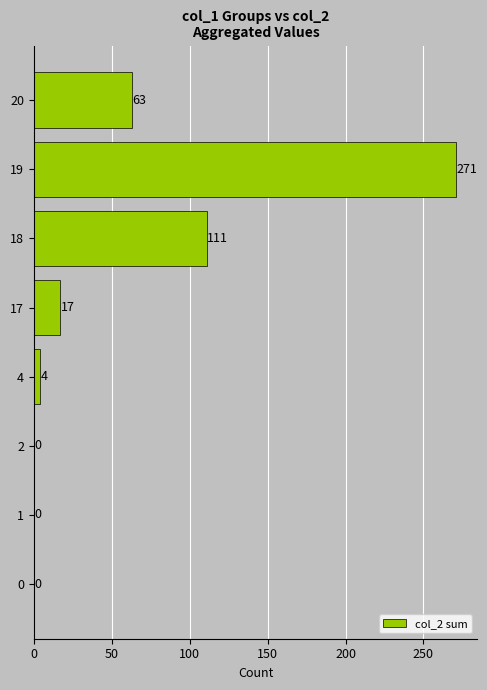

Are the bars horizontal?

Yes